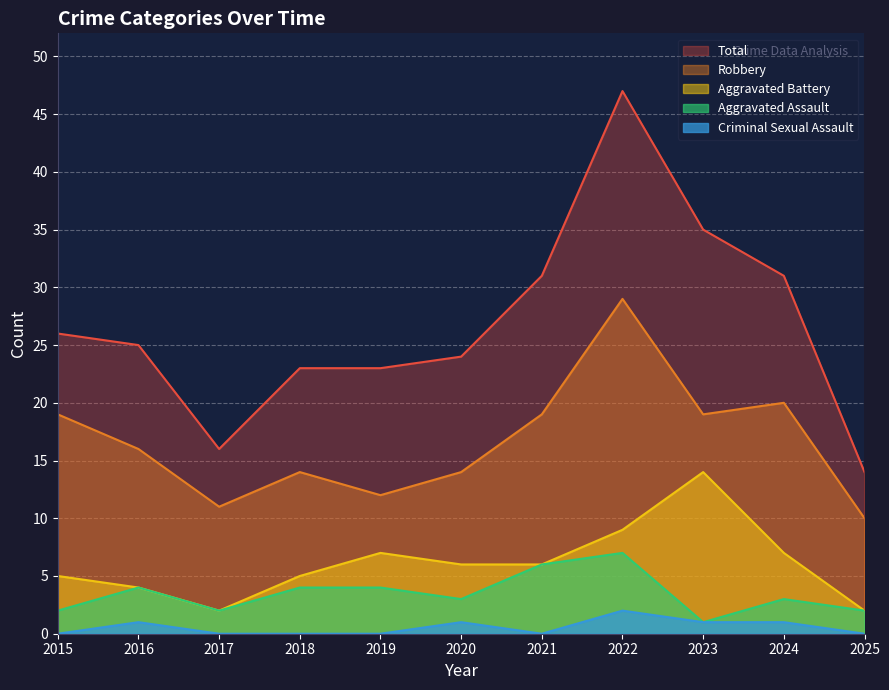

True or false: Aggravated Assault and Criminal Sexual Assault cross at least once.

False